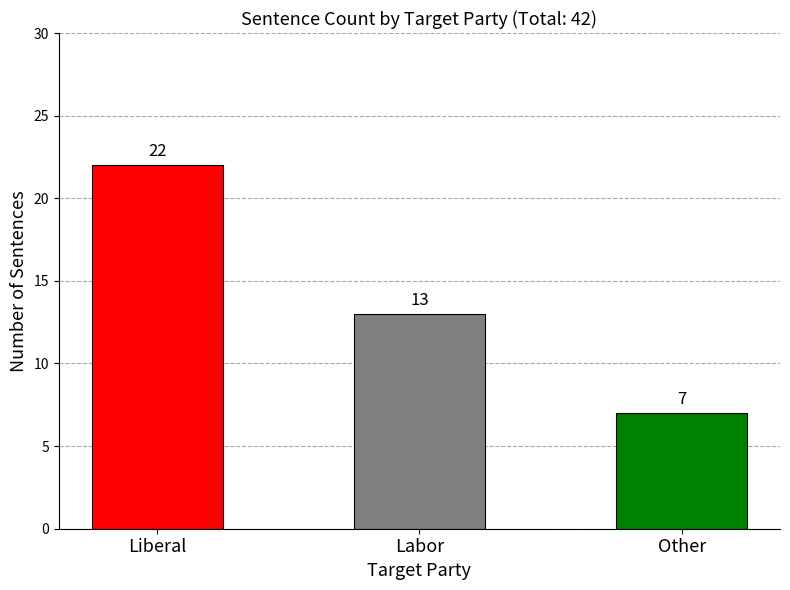

Rank the categories by value from lowest to highest.

Other, Labor, Liberal